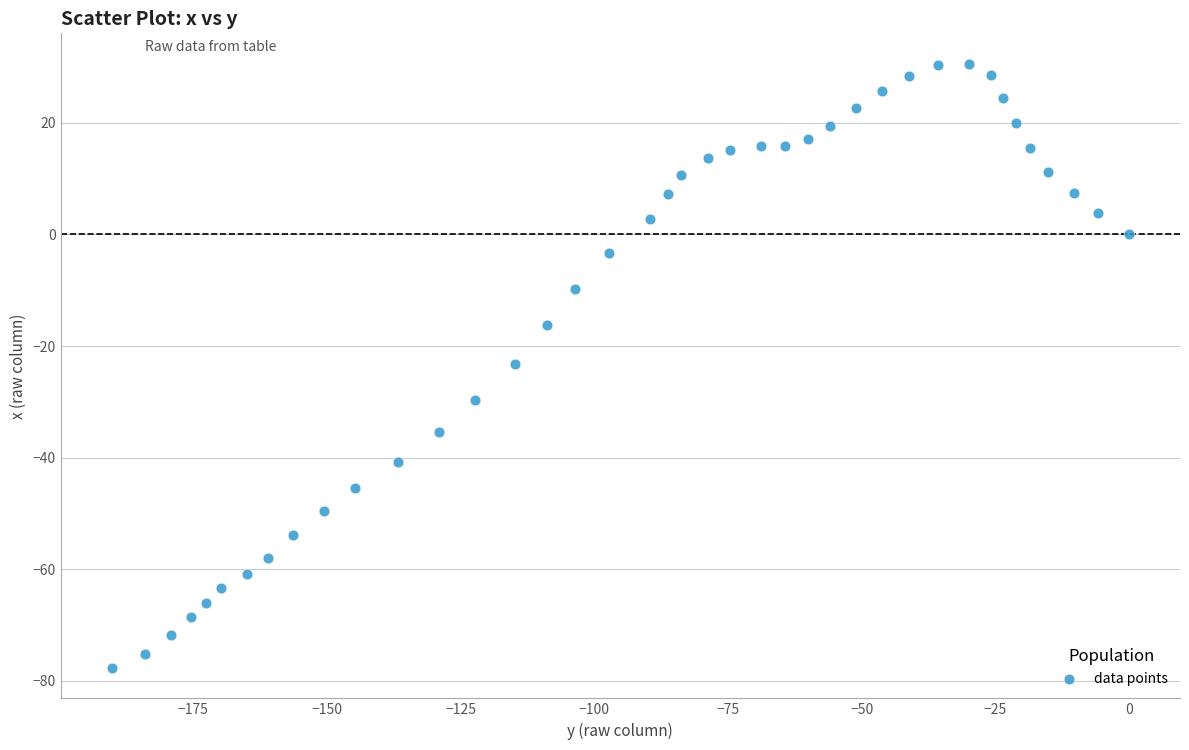

What is the range of Y values (max minus min)?

108.3